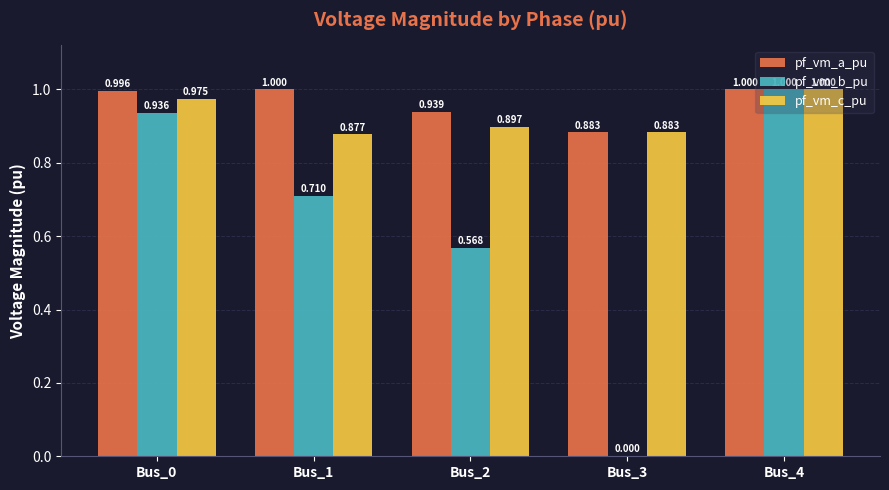

Between Bus_0 and Bus_2, which series saw the biggest shift?

pf_vm_b_pu